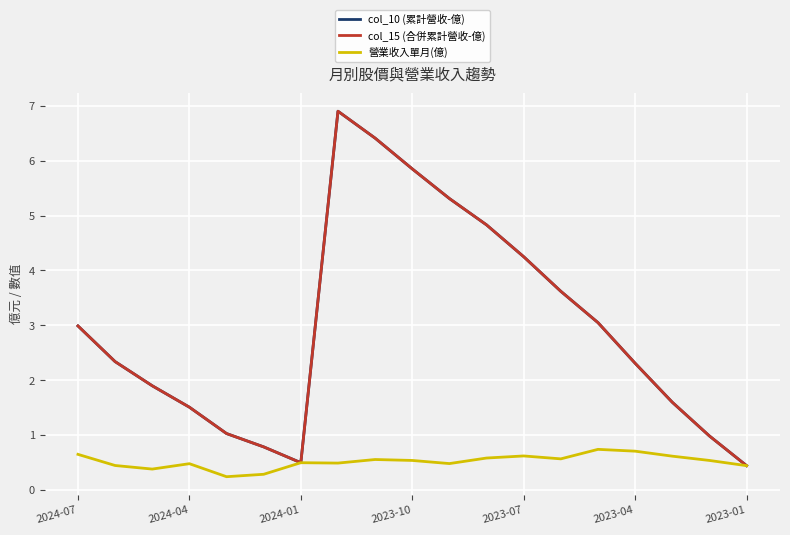

In col_10 (累計營收-億), how many points are higher than both neighbors (excluding endpoints)?

1